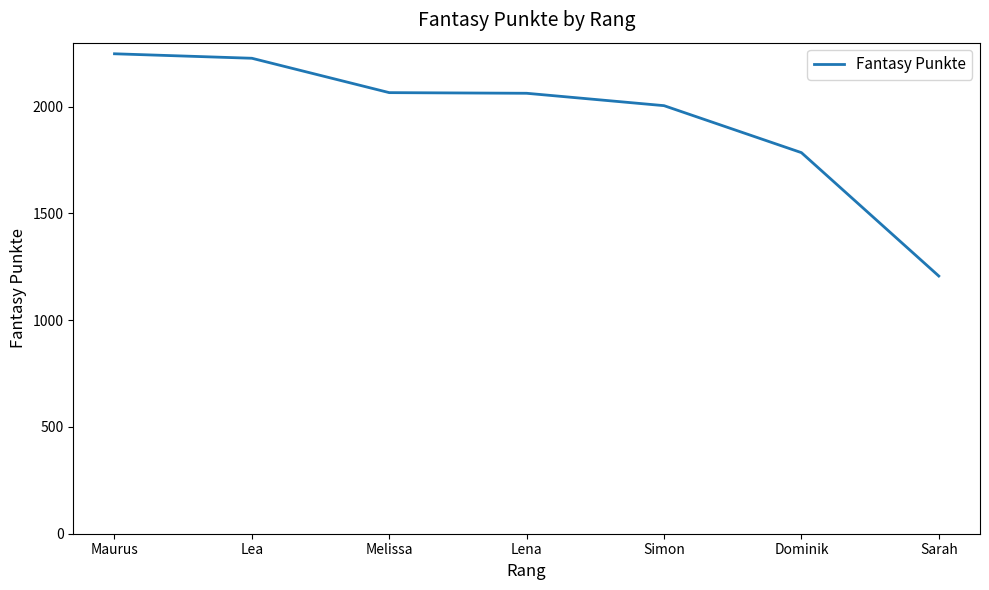

What is the difference between the maximum and minimum values?

1041